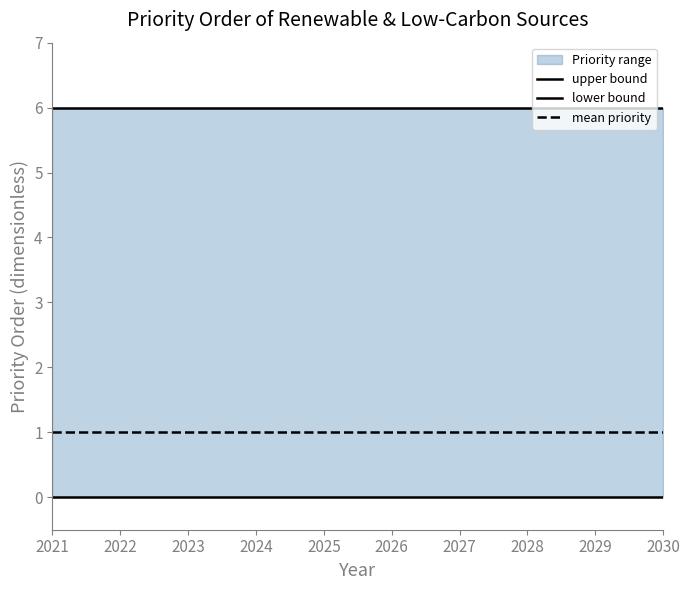

Reading left to right, transcribe all the data shown in this chart.

upper bound: 2021=6	2022=6	2023=6	2024=6	2025=6	2026=6	2027=6	2028=6	2029=6	2030=6
lower bound: 2021=0	2022=0	2023=0	2024=0	2025=0	2026=0	2027=0	2028=0	2029=0	2030=0
mean priority: 2021=1	2022=1	2023=1	2024=1	2025=1	2026=1	2027=1	2028=1	2029=1	2030=1